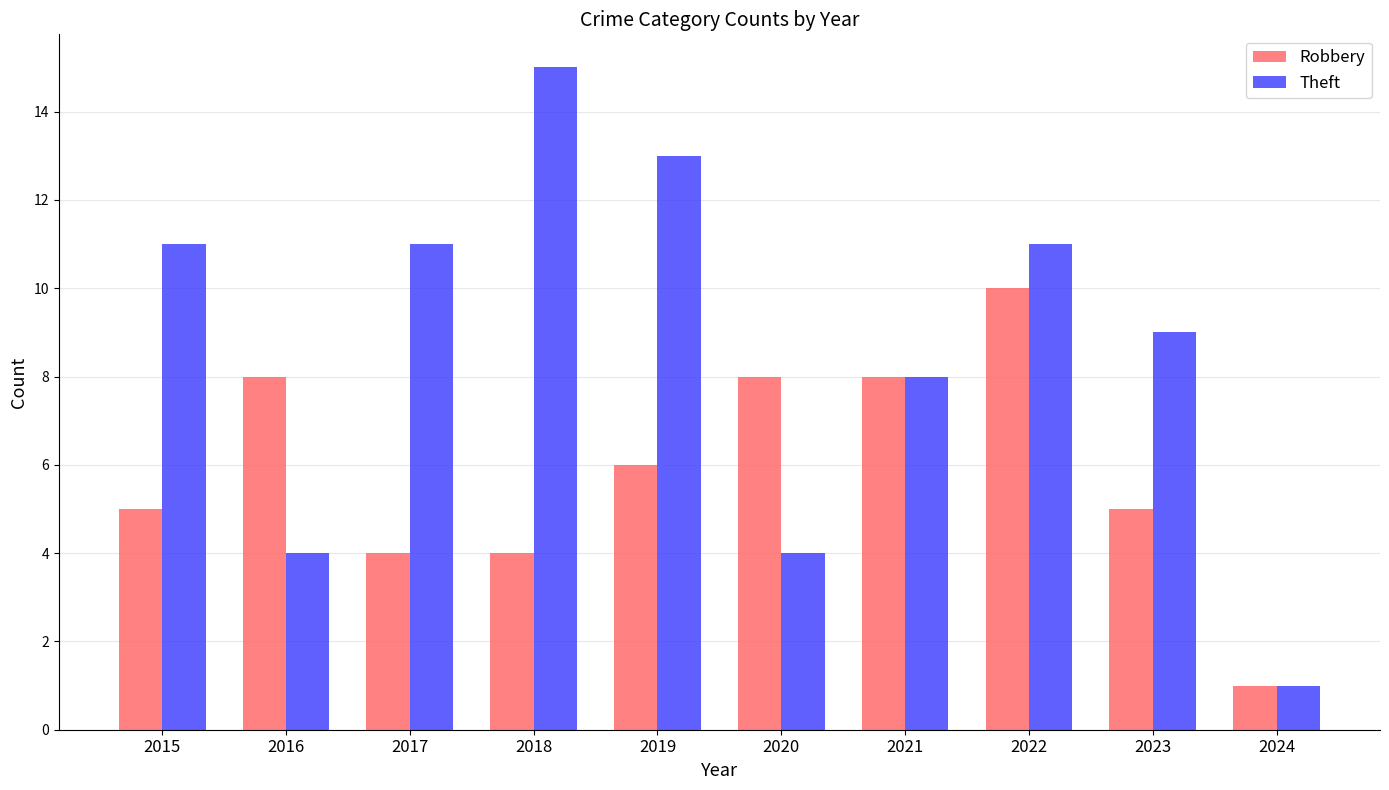

How many categories are shown in the chart?

10